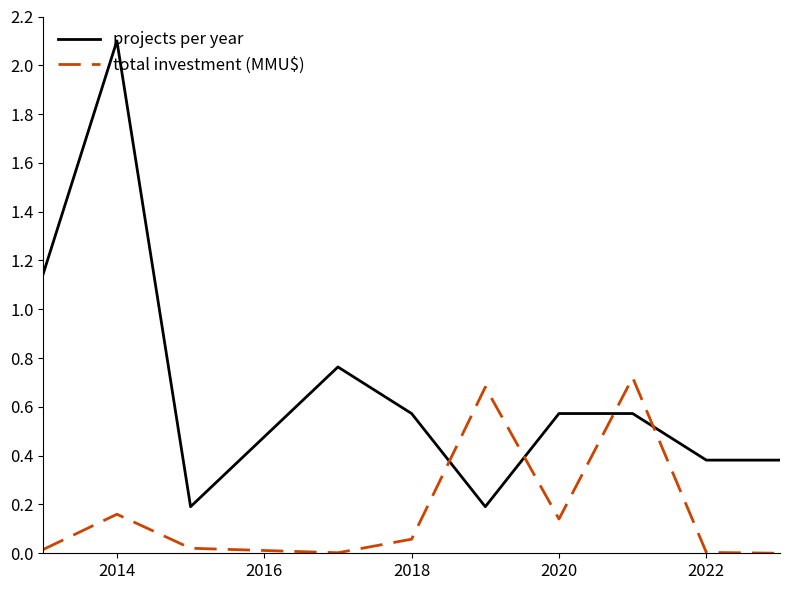

What is the sum of all total investment (MMU$) values?

1.8